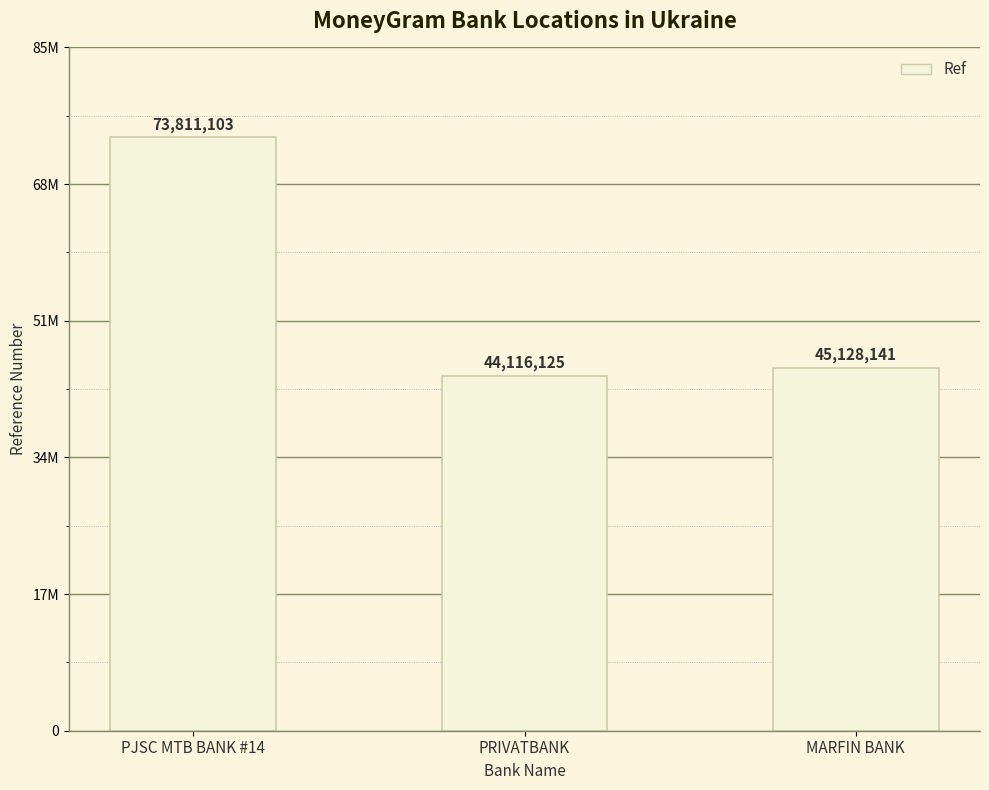

What is the label of the 3rd bar from the right?

PJSC MTB BANK #14